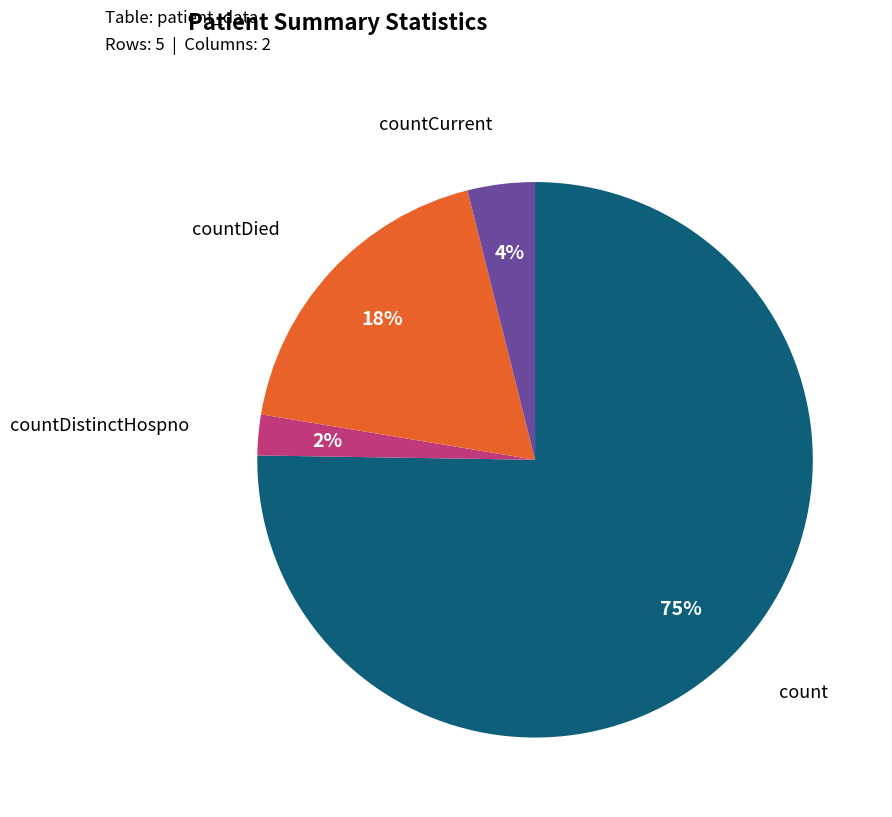

Is there a majority slice in this chart?

Yes